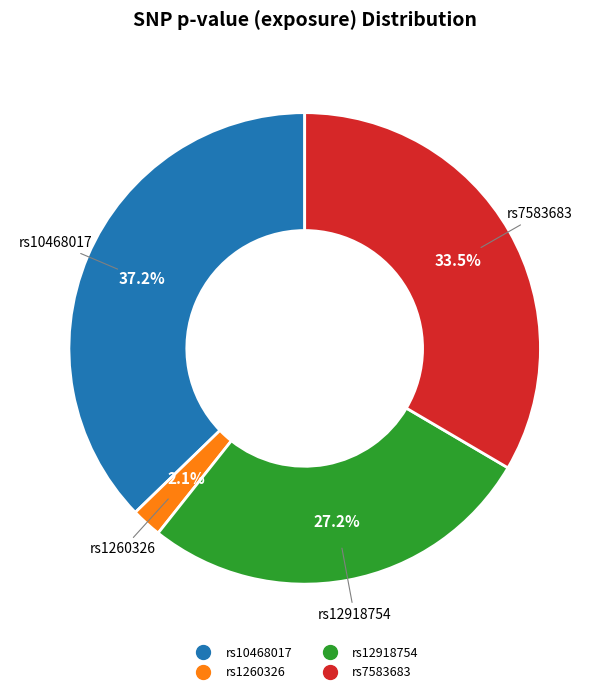

Does rs10468017 represent more than half of the total?

No